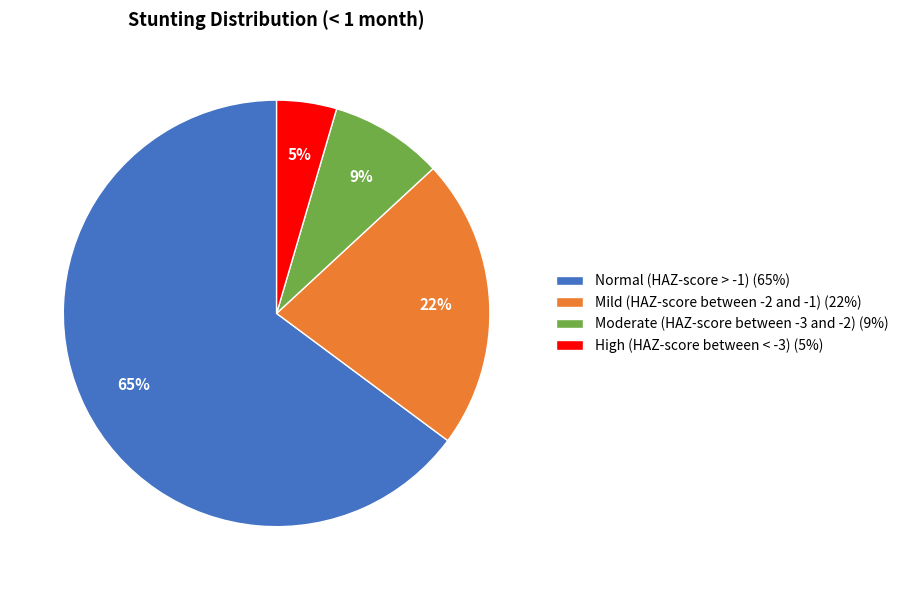

Rank the categories by value from highest to lowest.

Normal (HAZ-score > -1), Mild (HAZ-score between -2 and -1), Moderate (HAZ-score between -3 and -2), High (HAZ-score between < -3)